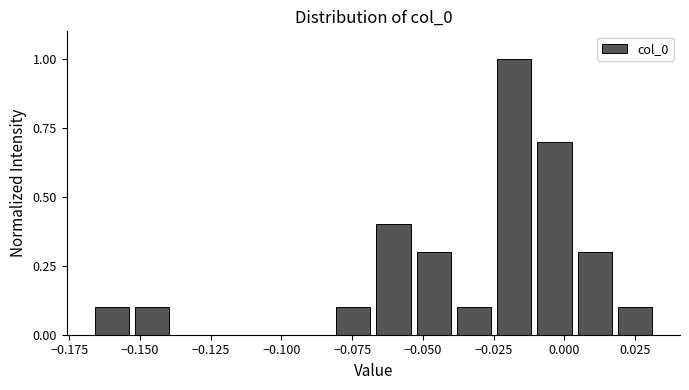

Read against the x-axis, roughly where is the centre of the tallest bar?

-0.020